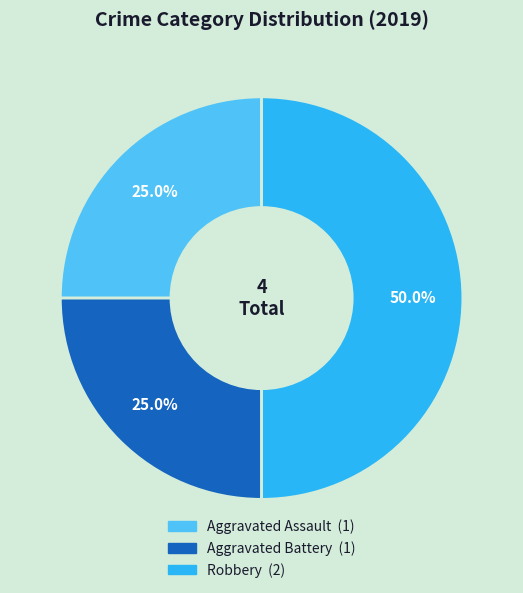

Does Aggravated Assault represent more than half of the total?

No